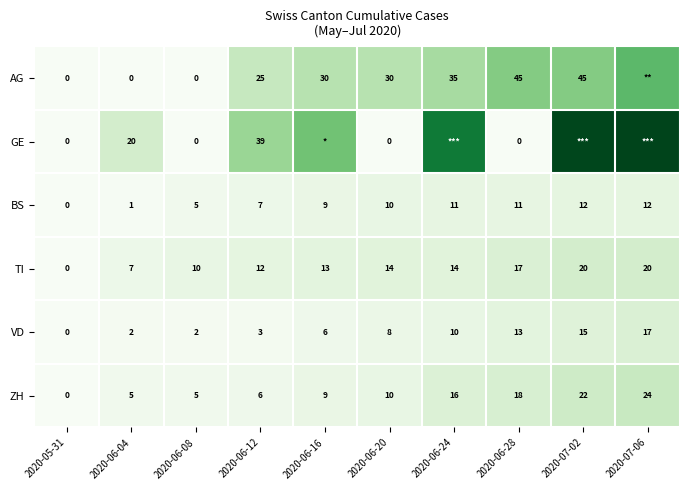

The TI series shows 31 at 2020-07-02. True or false?

False